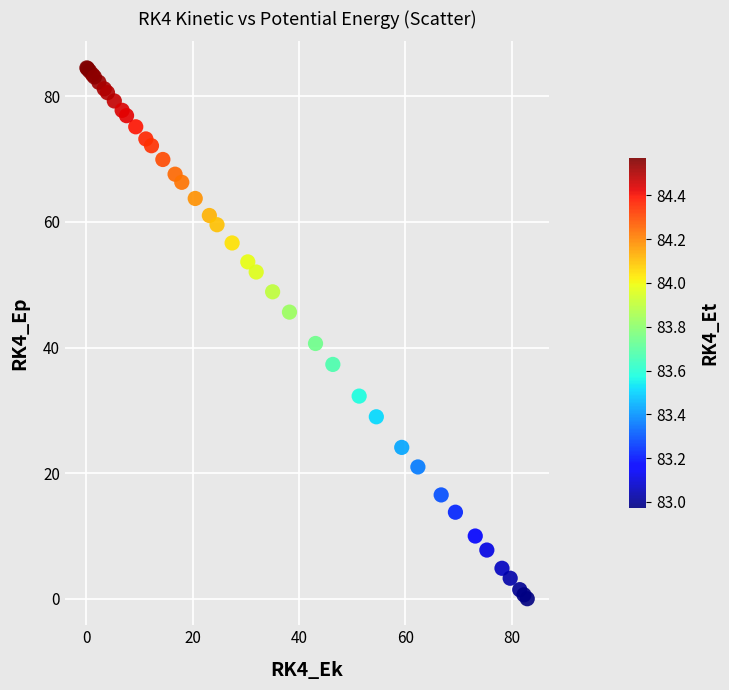

What Y value in the scatter plot is closest to 42?

40.6